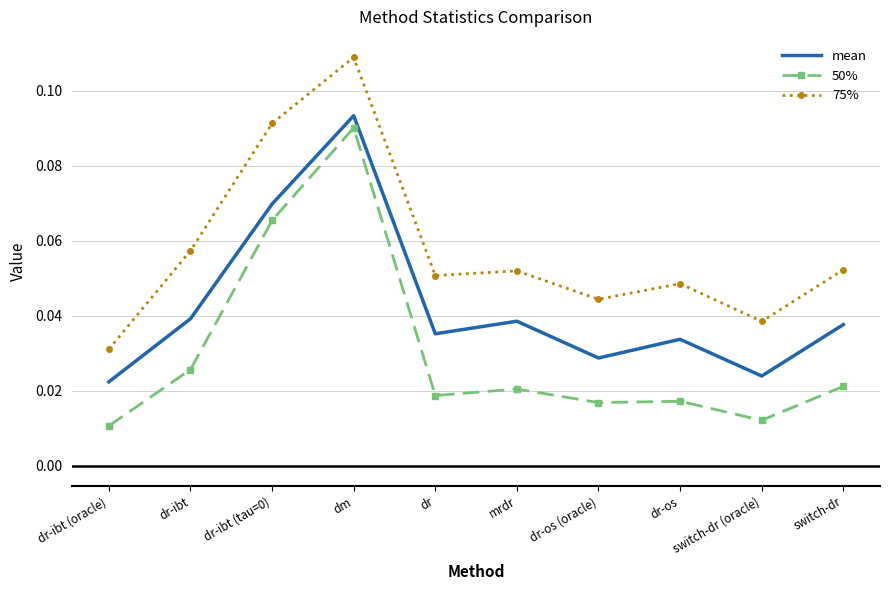

Rank the series by their maximum value, from highest to lowest.

75%, mean, 50%